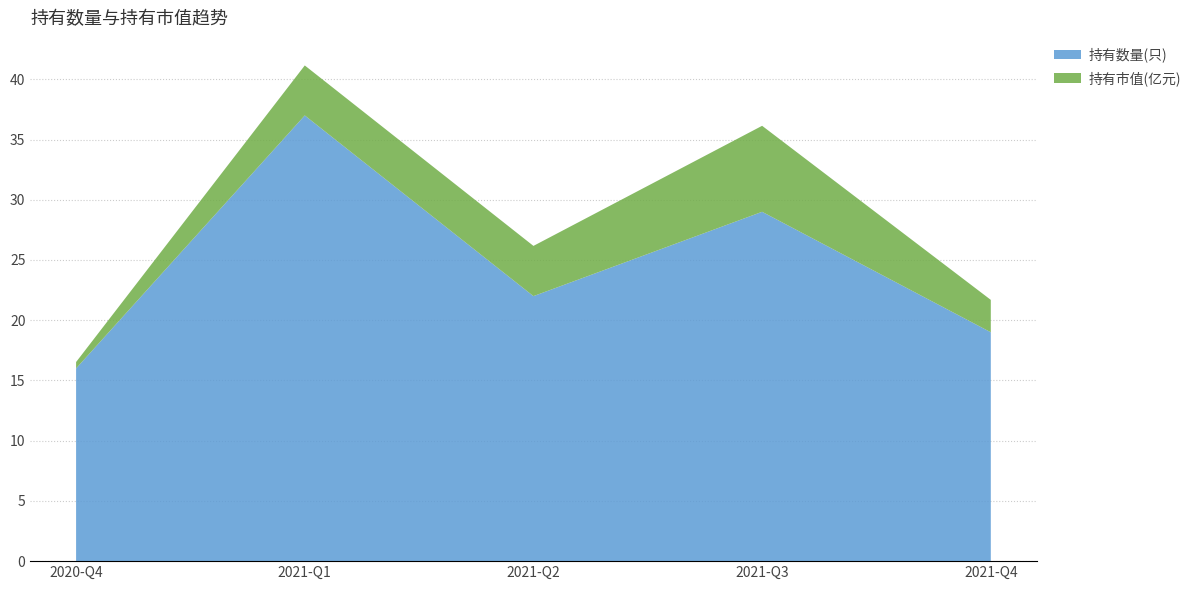

Reading left to right, what are all the values shown in this chart?

持有数量(只): 16.0	37.0	22.0	29.0	19.0
持有市值(亿元): 0.5	4.2	4.2	7.1	2.7